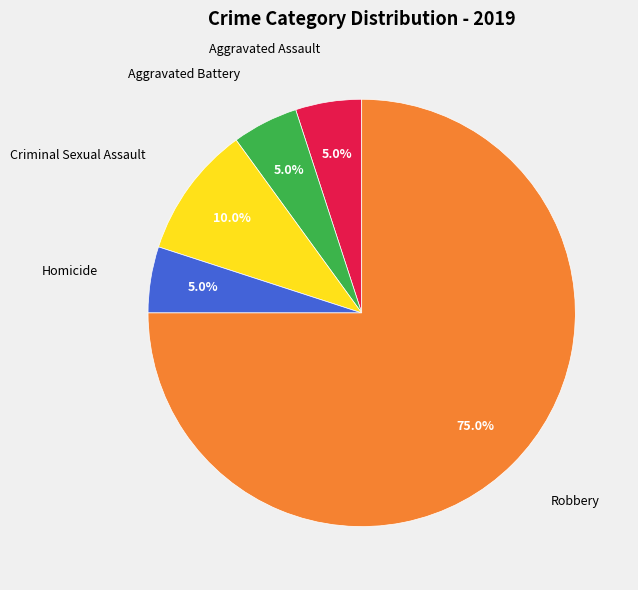

Does any single category account for the majority?

Yes